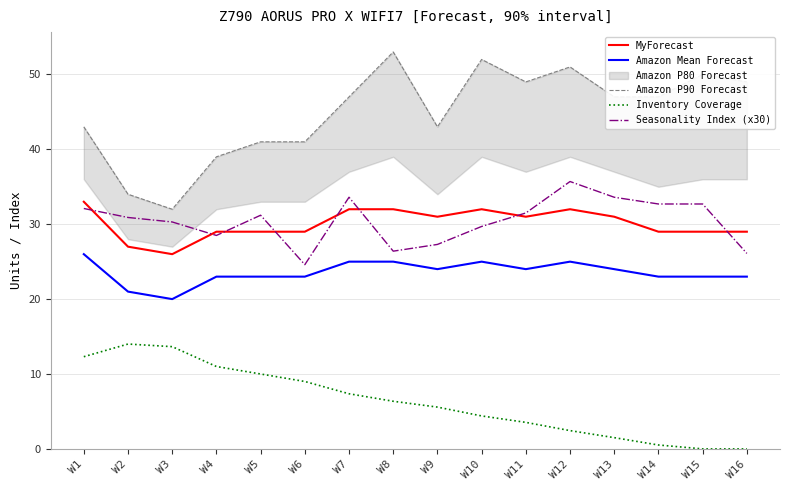

What is the minimum value for Seasonality Index (x30)?

24.6